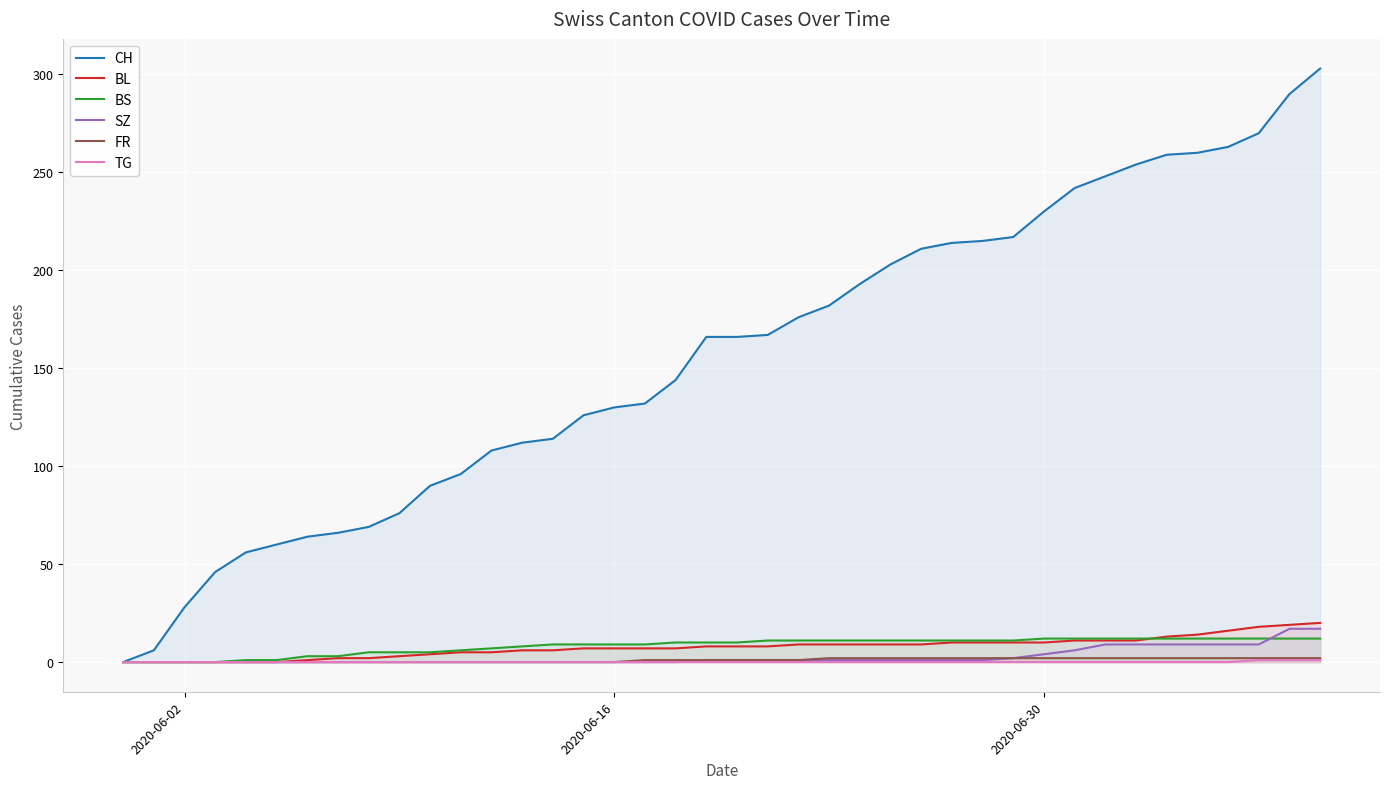

True or false: FR and BS intersect in this chart.

False